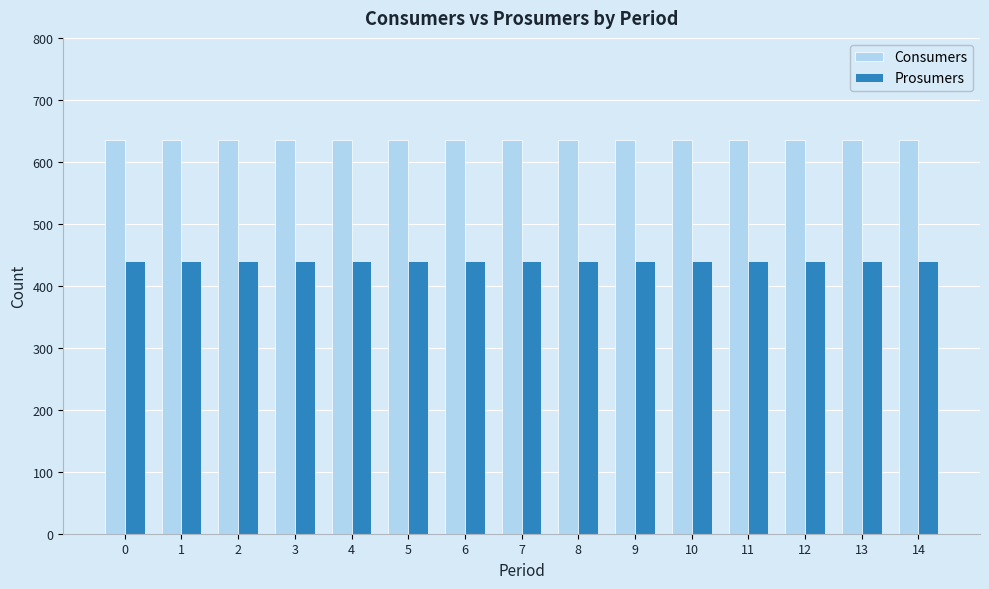

The Prosumers series shows 274 at 5. True or false?

False